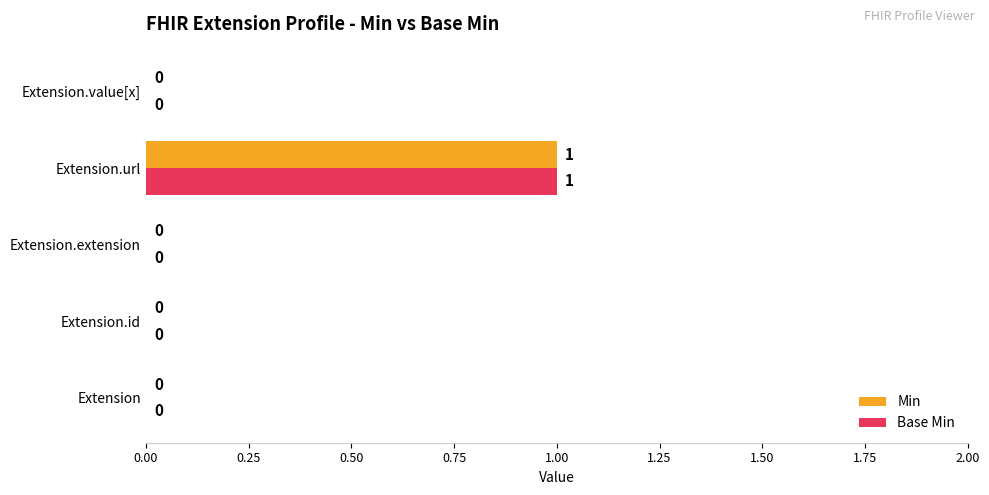

What are all the series names shown in the legend?

Min, Base Min